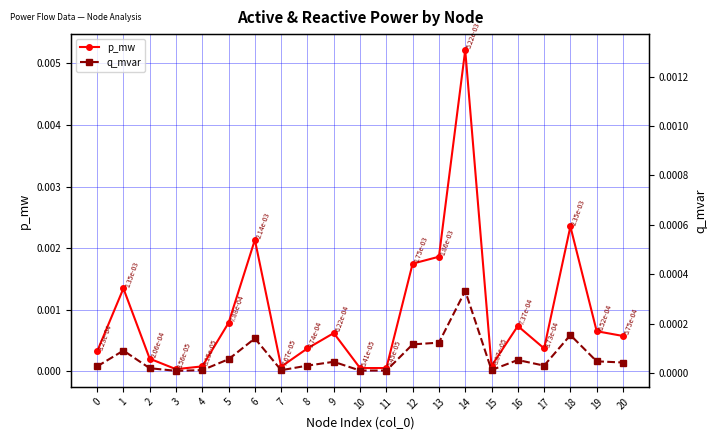

True or false: p_mw has a value of 0.0 at 3.

True